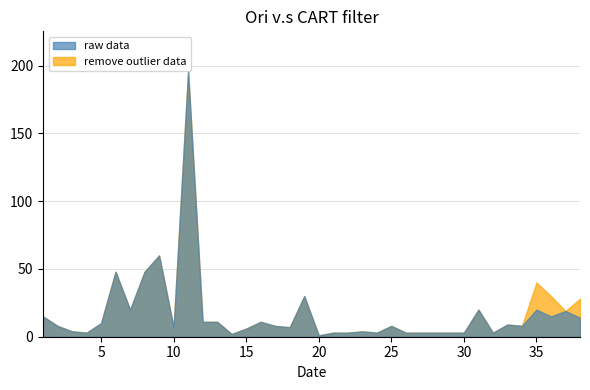

Is it true that raw data equals 20 at 35?

True